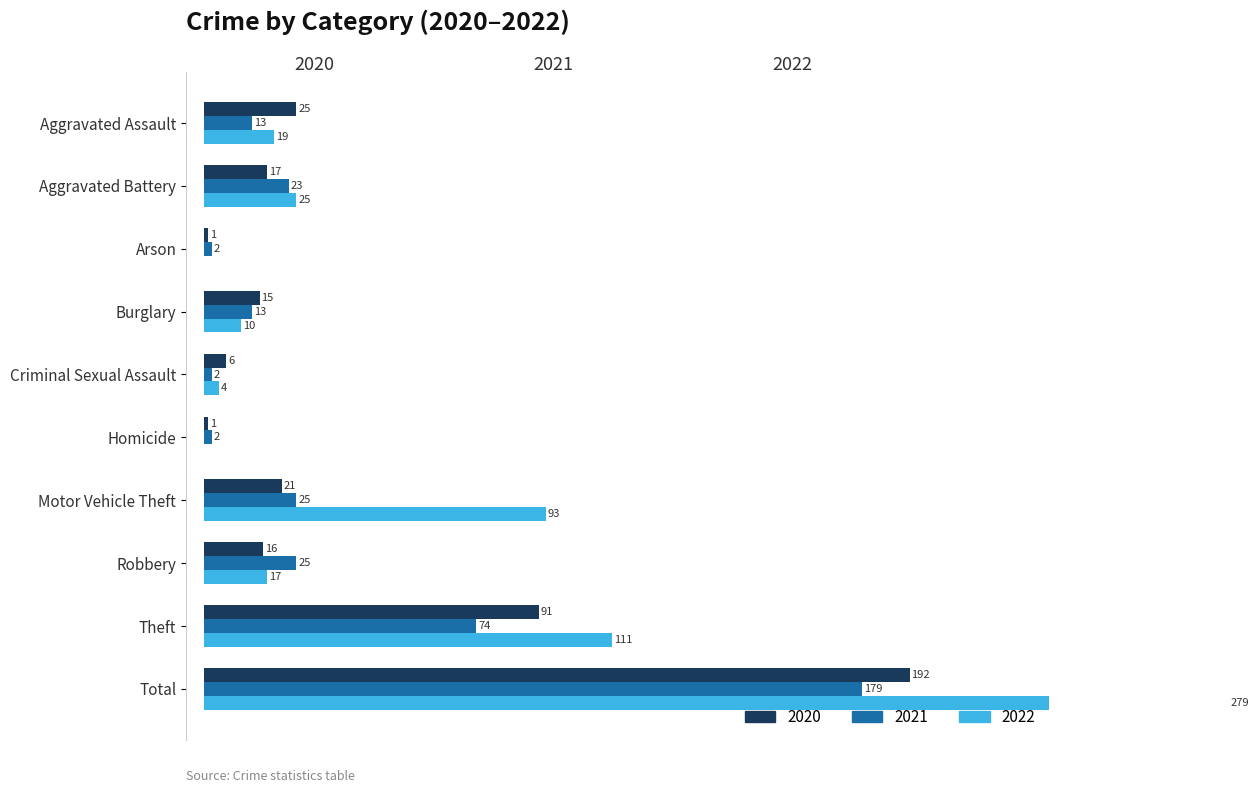

What position from the right is Aggravated Assault?

10